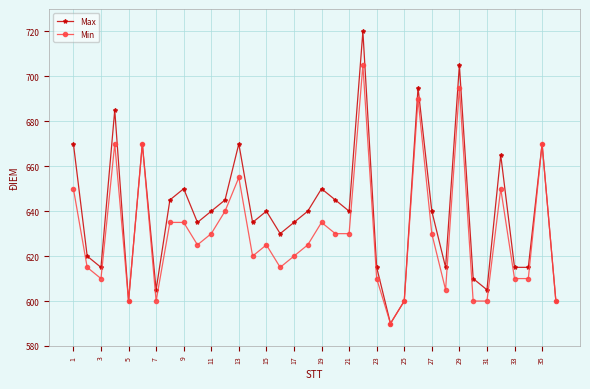

How many distinct data groups are displayed?

2